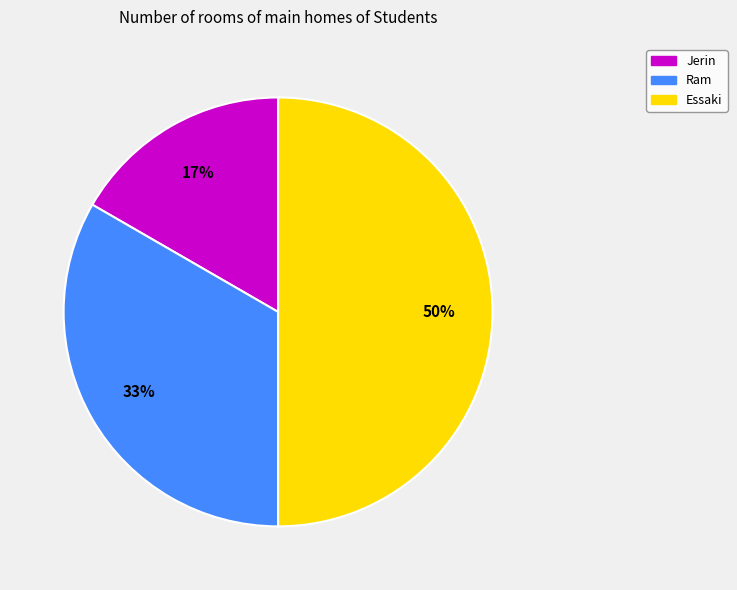

Combined, do Ram and Essaki account for over 50%?

Yes